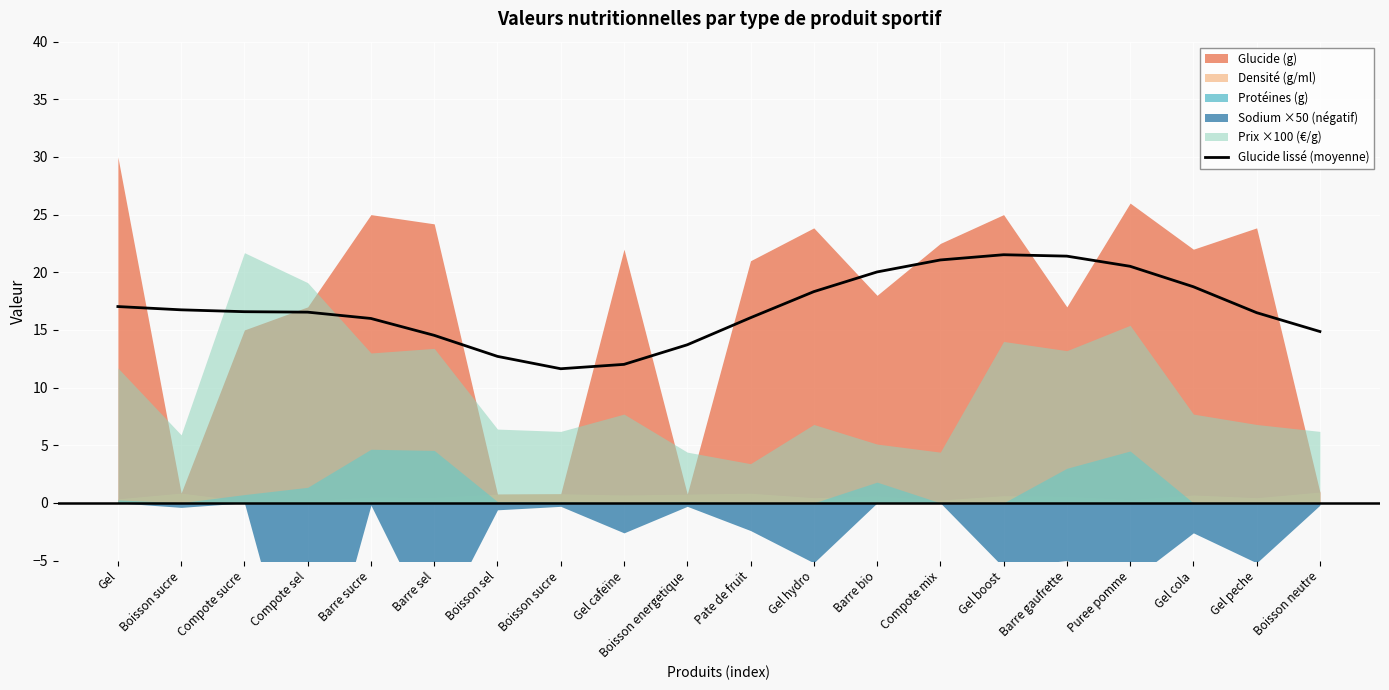

How many lines are shown in the chart?

1